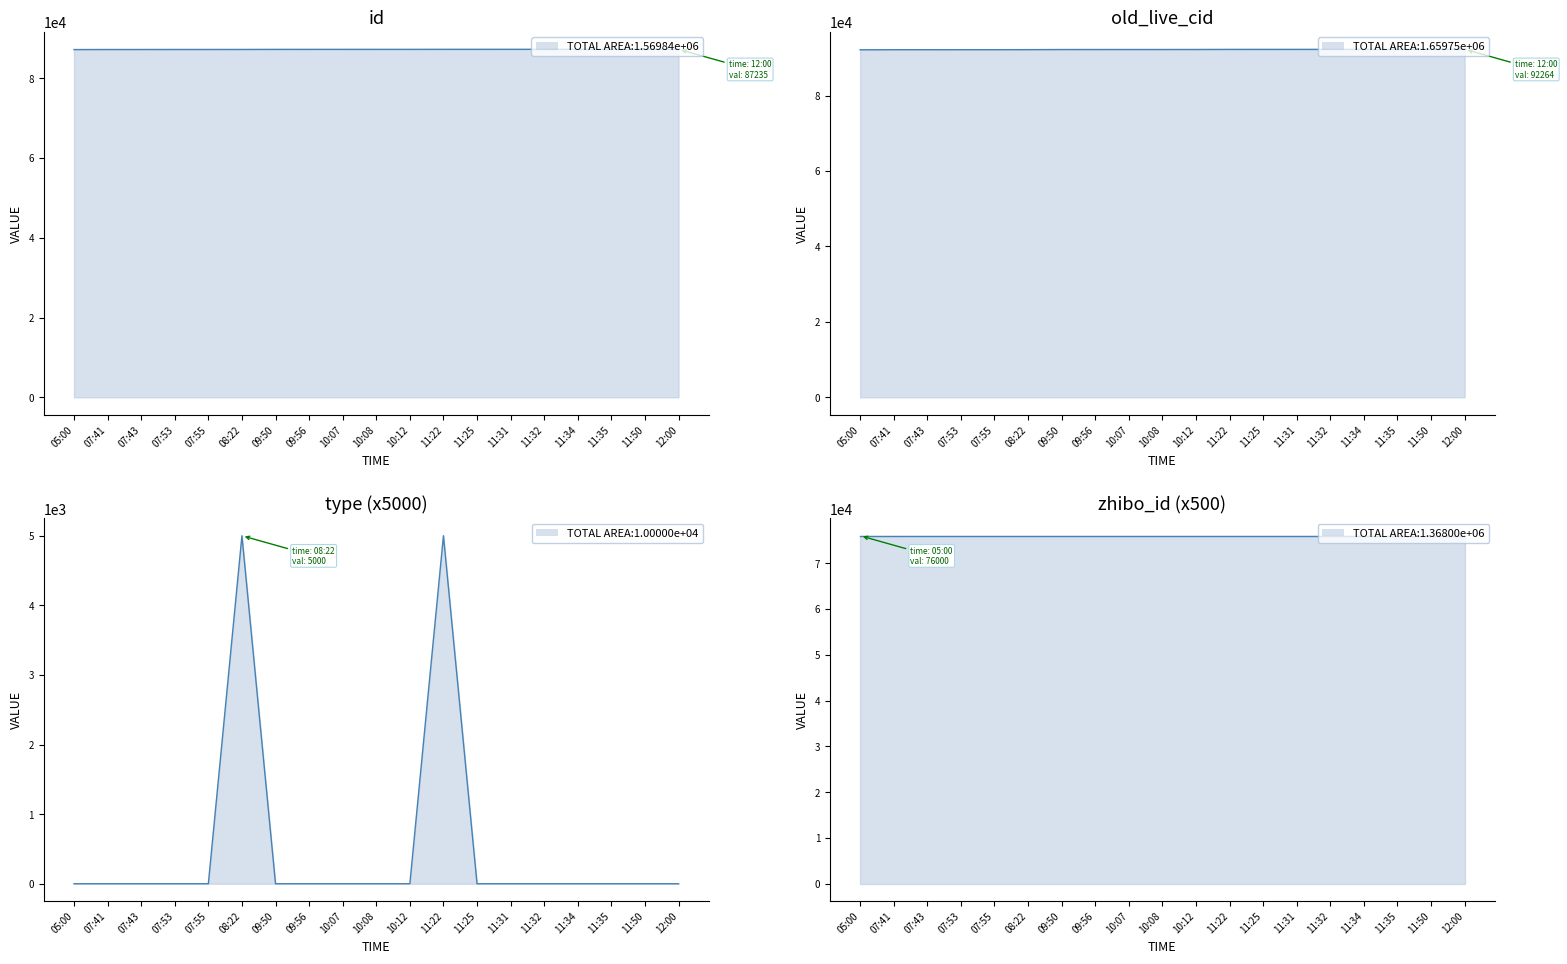

Rank the categories by id value from lowest to highest.

05:00, 07:41, 07:43, 07:53, 07:55, 08:22, 09:50, 09:56, 10:07, 10:08, 10:12, 11:22, 11:25, 11:31, 11:32, 11:34, 11:35, 11:50, 12:00